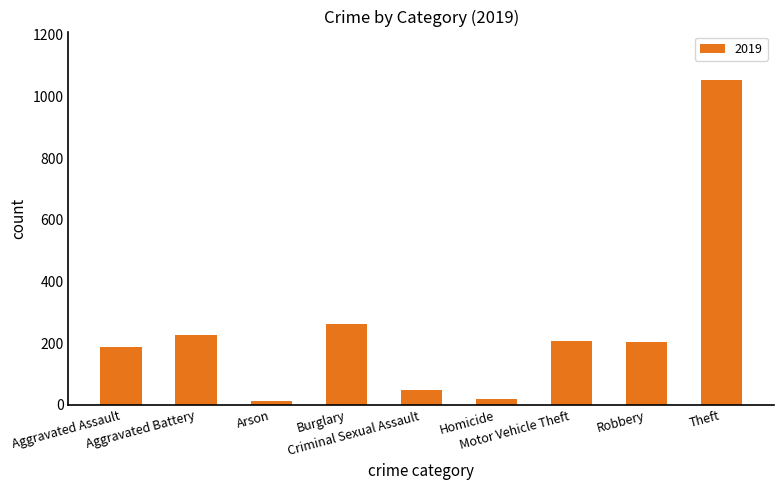

What is the greatest value displayed?

1052